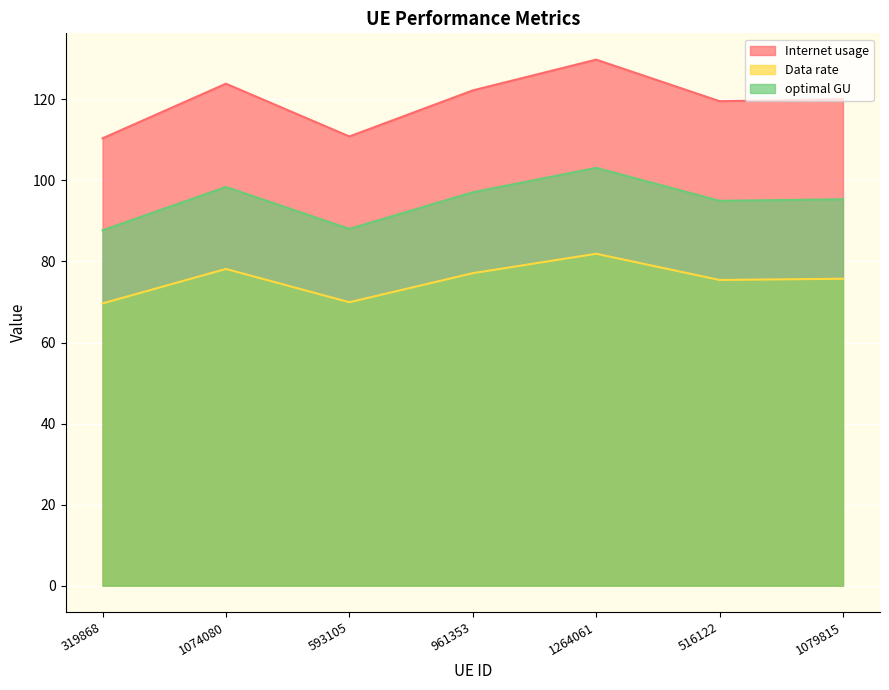

Which has a higher value, 319868 or 593105?

593105